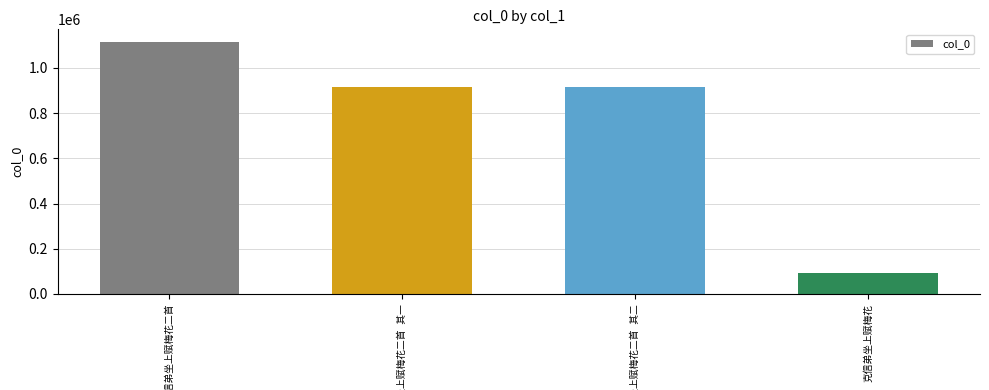

What is the difference between the second highest and minimum values?

821845